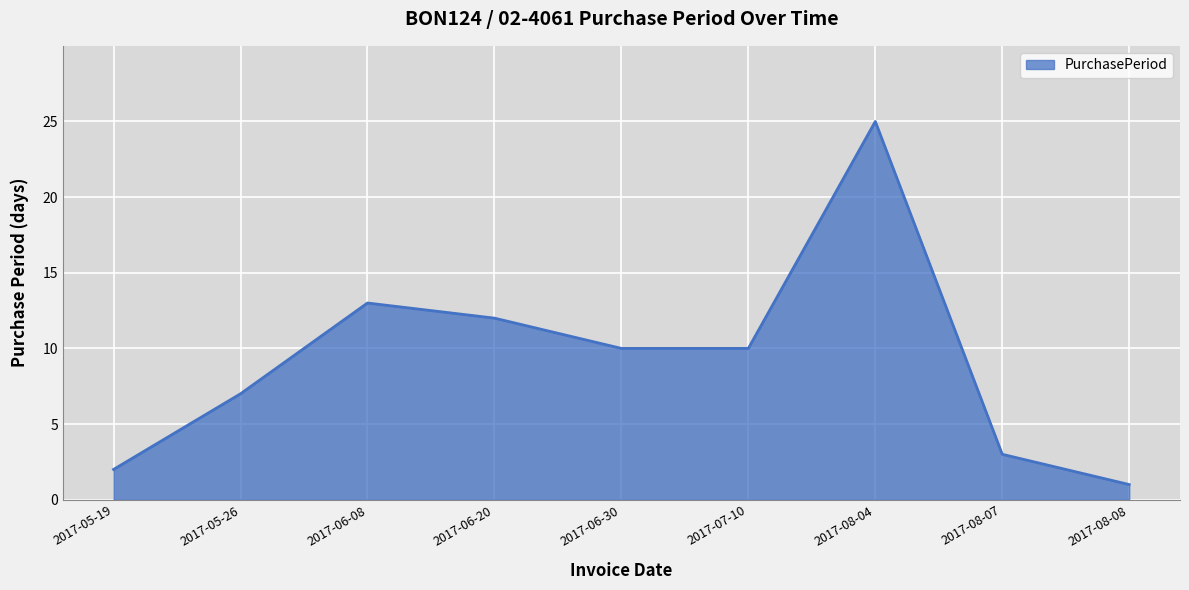

The chart shows a value of 3 at 2017-08-07. True or false?

True